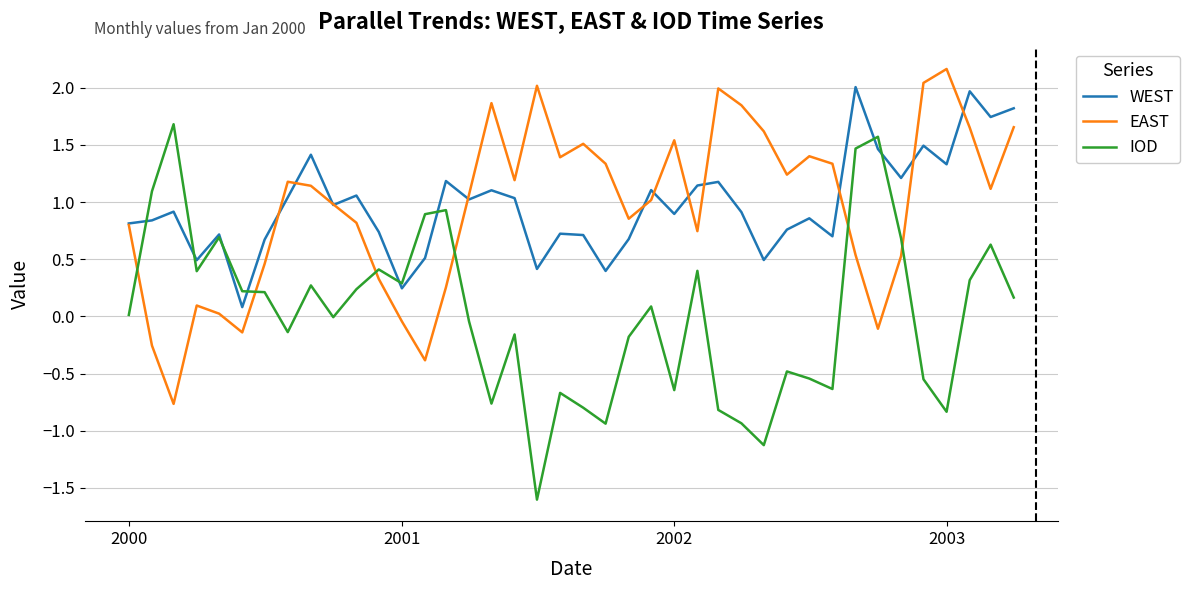

What is the smallest value displayed?

-1.6